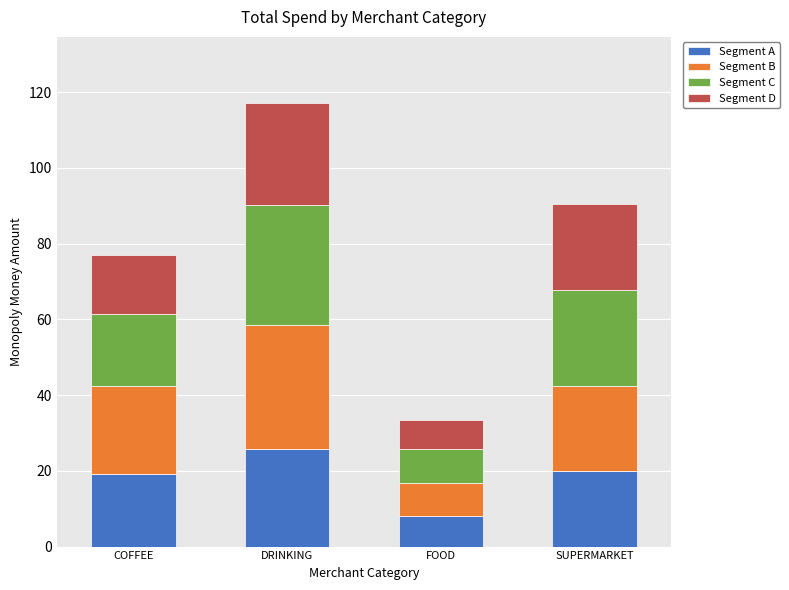

Count the number of data series in this chart.

4